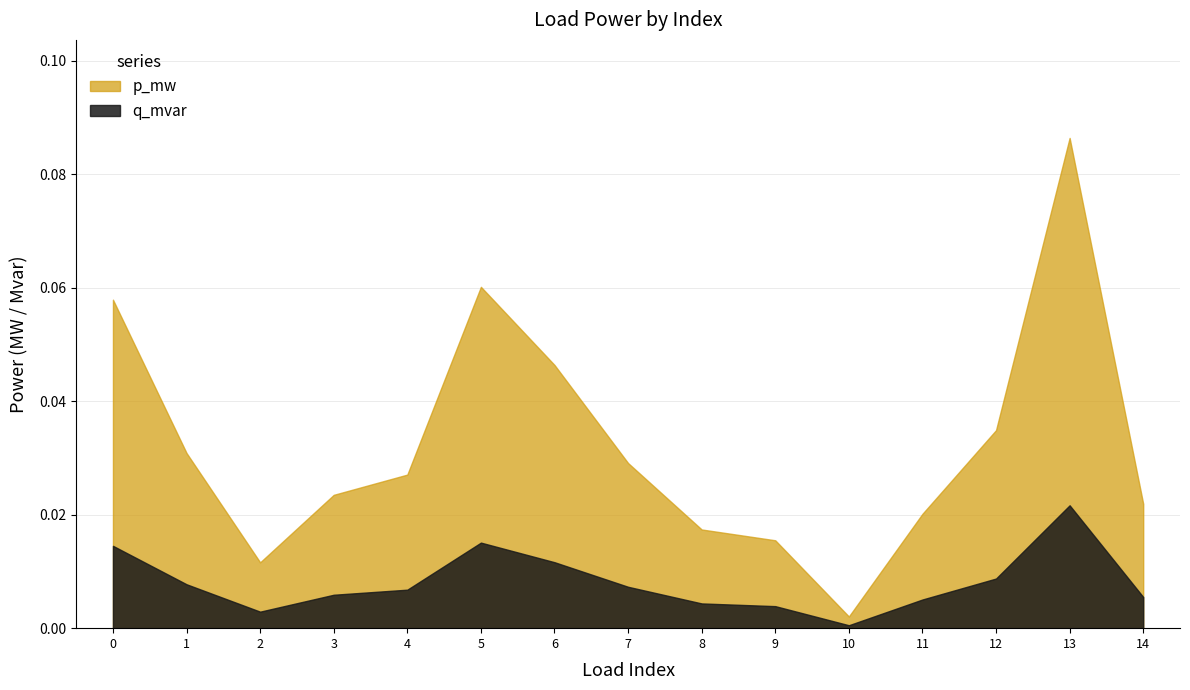

What is the sum of the p_mw values at 4 and 1?

0.1